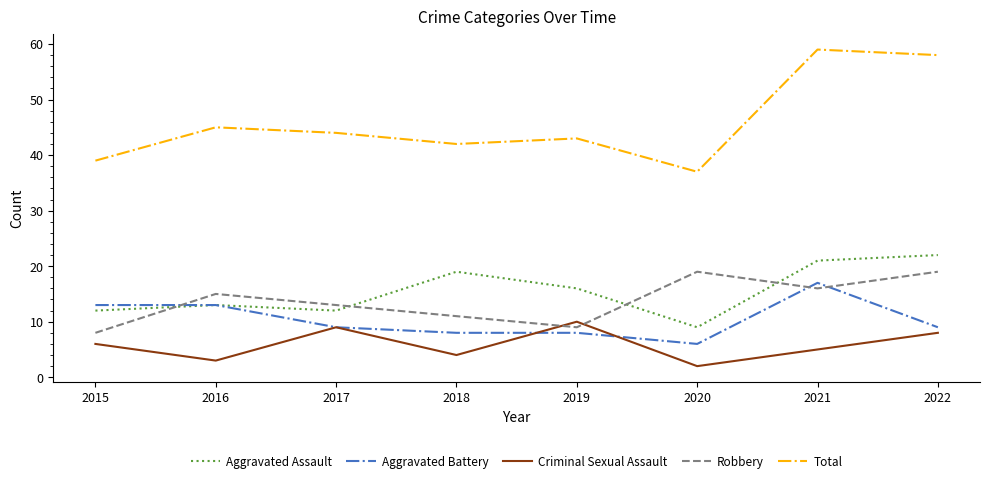

Reading left to right, list all the values displayed in this chart.

Aggravated Assault: 2015=12	2016=13	2017=12	2018=19	2019=16	2020=9	2021=21	2022=22
Aggravated Battery: 2015=13	2016=13	2017=9	2018=8	2019=8	2020=6	2021=17	2022=9
Criminal Sexual Assault: 2015=6	2016=3	2017=9	2018=4	2019=10	2020=2	2021=5	2022=8
Robbery: 2015=8	2016=15	2017=13	2018=11	2019=9	2020=19	2021=16	2022=19
Total: 2015=39	2016=45	2017=44	2018=42	2019=43	2020=37	2021=59	2022=58